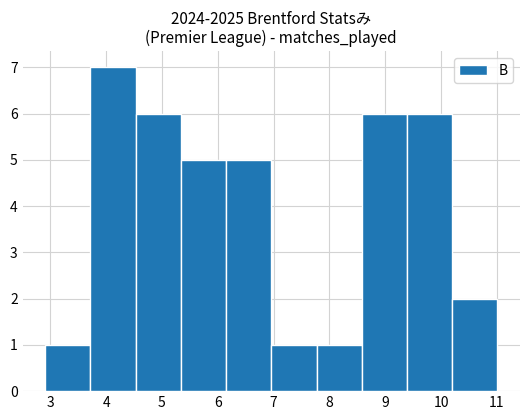

Reading left to right, transcribe this chart: for each bar, give the range it covers on the x-axis and its height. Neither the bar edges nor the heights are printed on the chart, so give them approximately, as read against the axes.

2.91 to 3.72: 1
3.72 to 4.53: 7
4.53 to 5.34: 6
5.34 to 6.15: 5
6.15 to 6.96: 5
6.96 to 7.77: 1
7.77 to 8.58: 1
8.58 to 9.39: 6
9.39 to 10.20: 6
10.20 to 11.01: 2